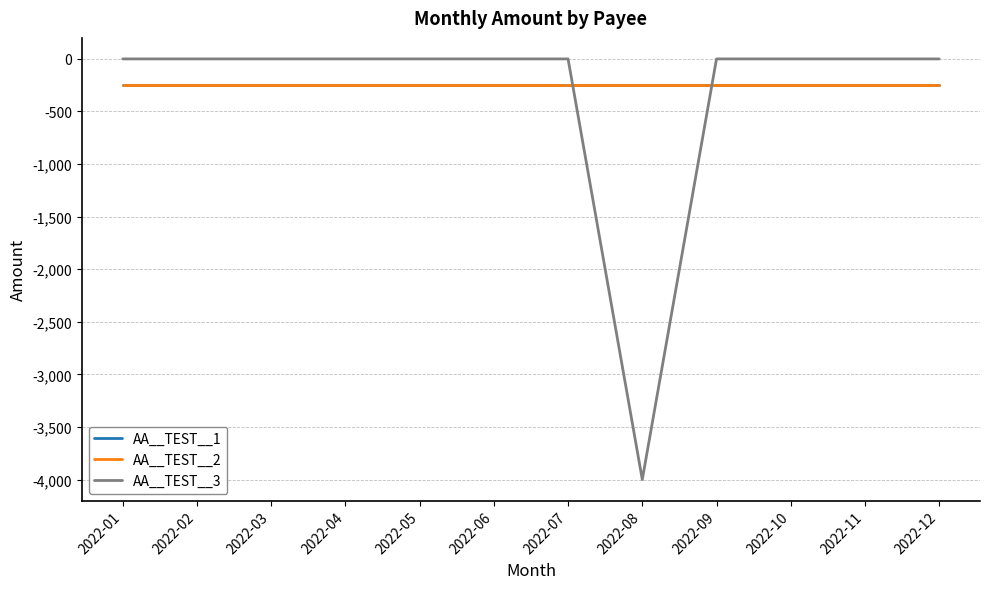

What is the value of the AA__TEST__1 point at the 6th from the left?

-250